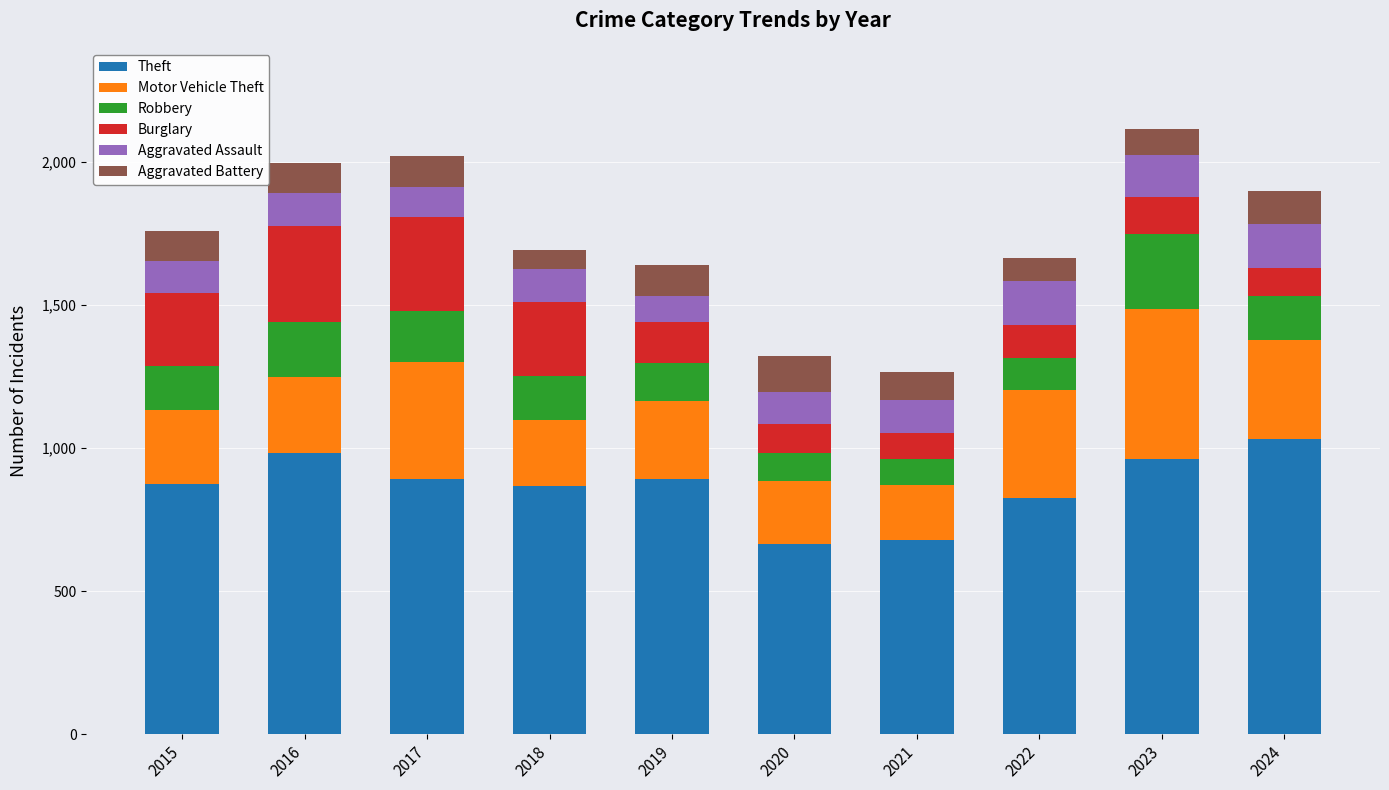

Count the number of categories in the chart.

10